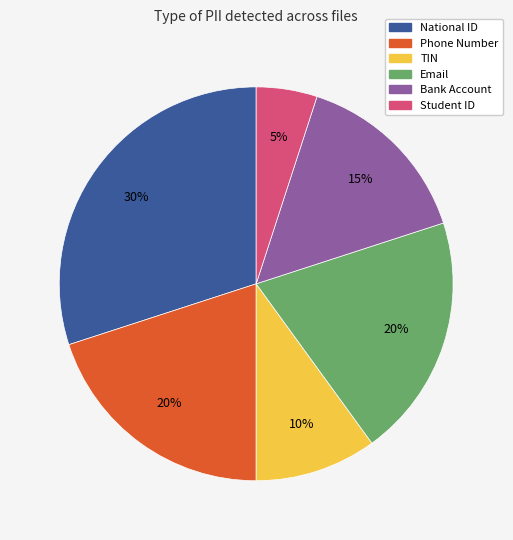

What percentage is the Bank Account slice, to the nearest percent?

15%